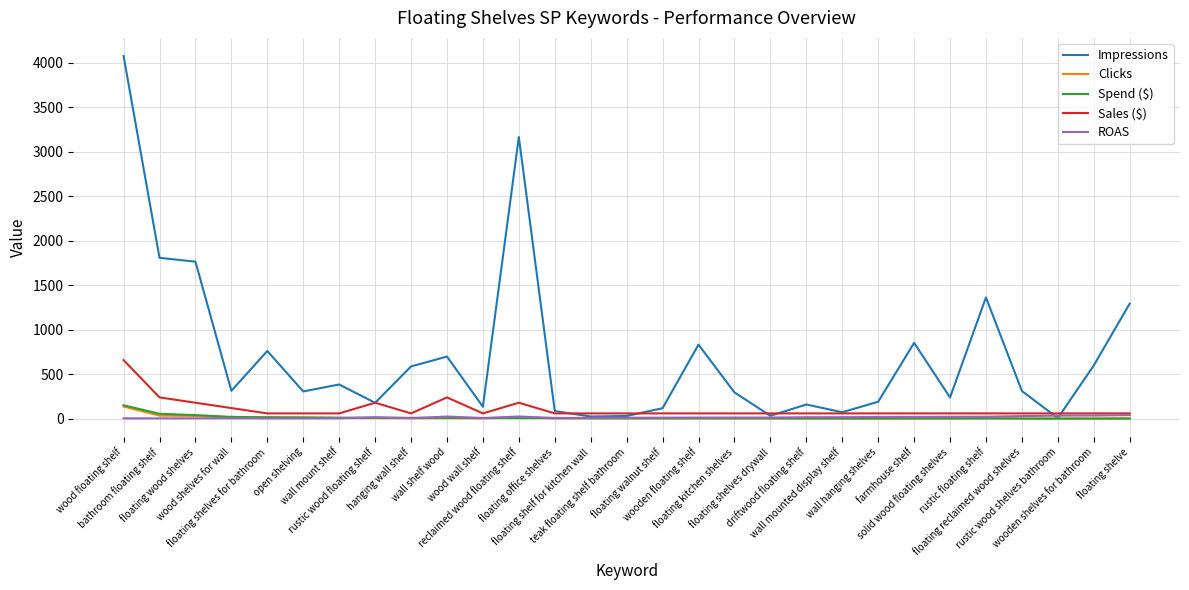

What is the difference between the maximum and second lowest values in the Spend ($) series?

149.4